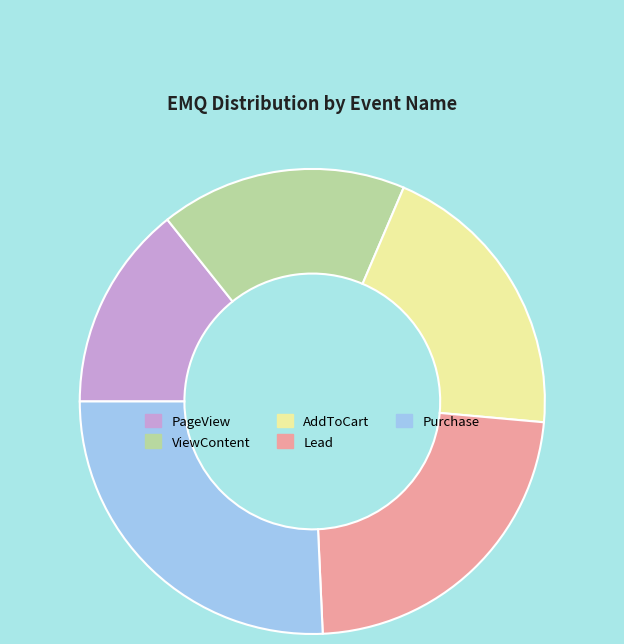

Rank the categories by value from highest to lowest.

Purchase, Lead, AddToCart, ViewContent, PageView